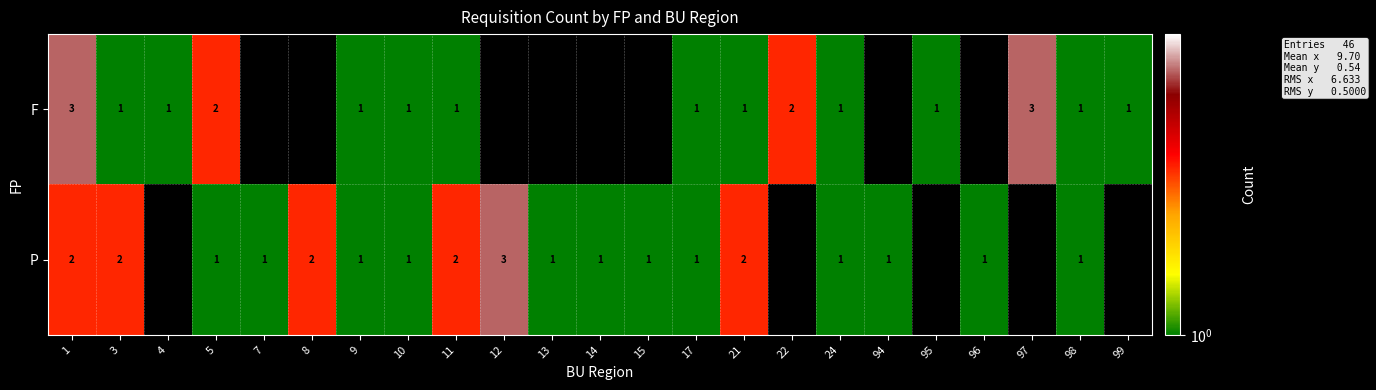

The P series shows 2 at 8. True or false?

True